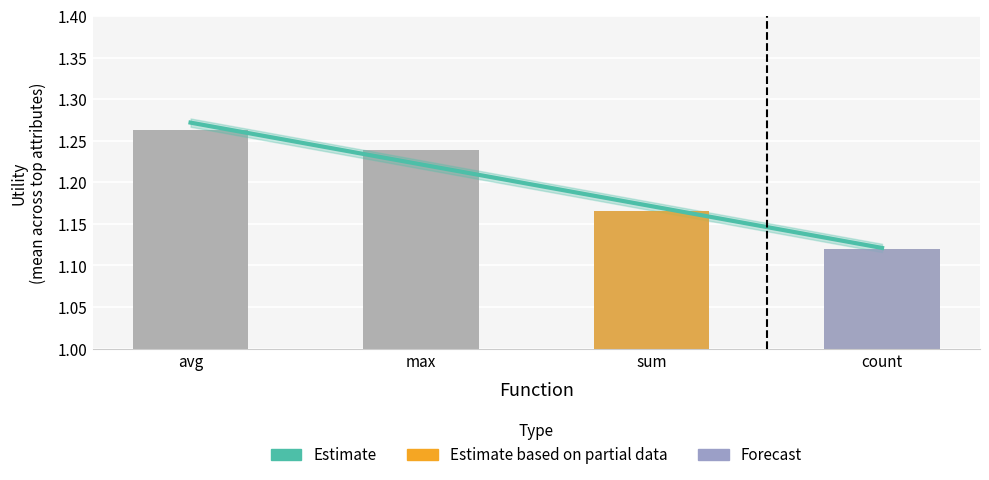

Count the number of categories in the chart.

4